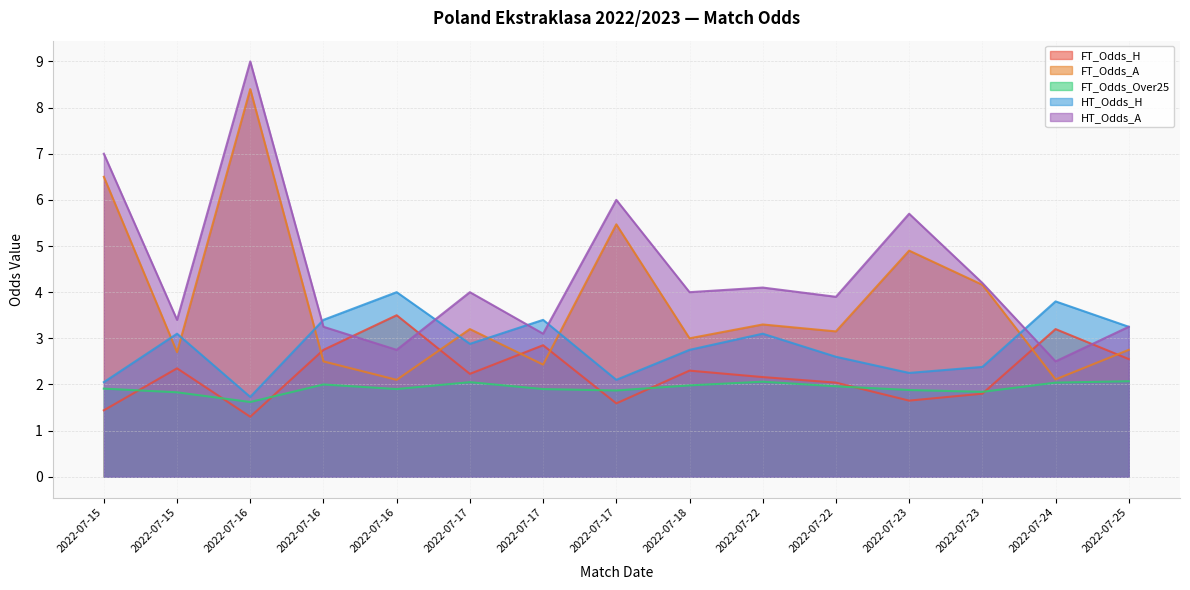

What is the difference between the second highest and minimum values in the HT_Odds_H series?

2.1